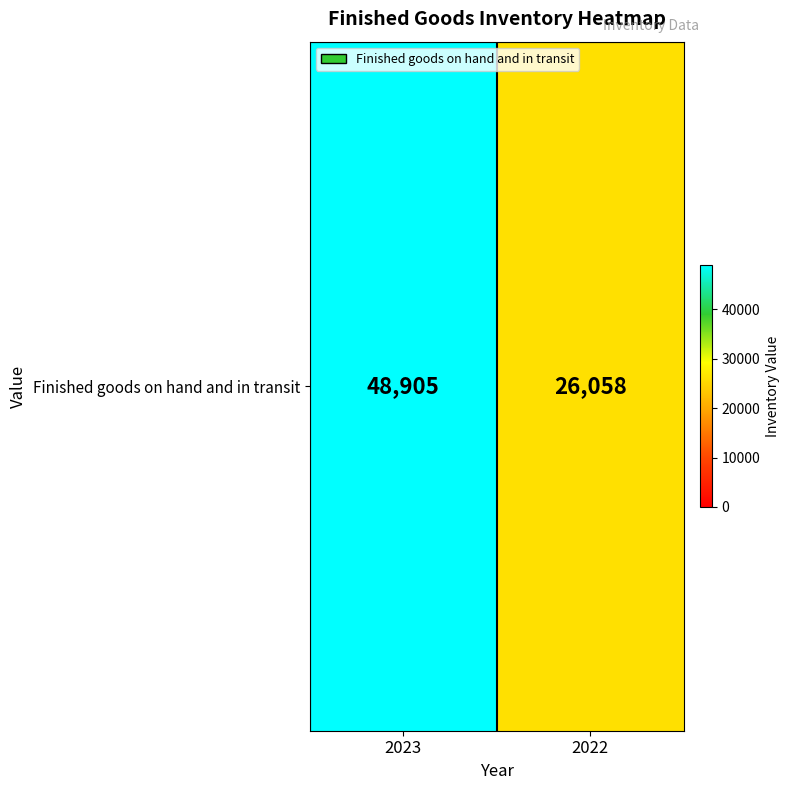

Between 2023 and 2022, which is larger?

2023